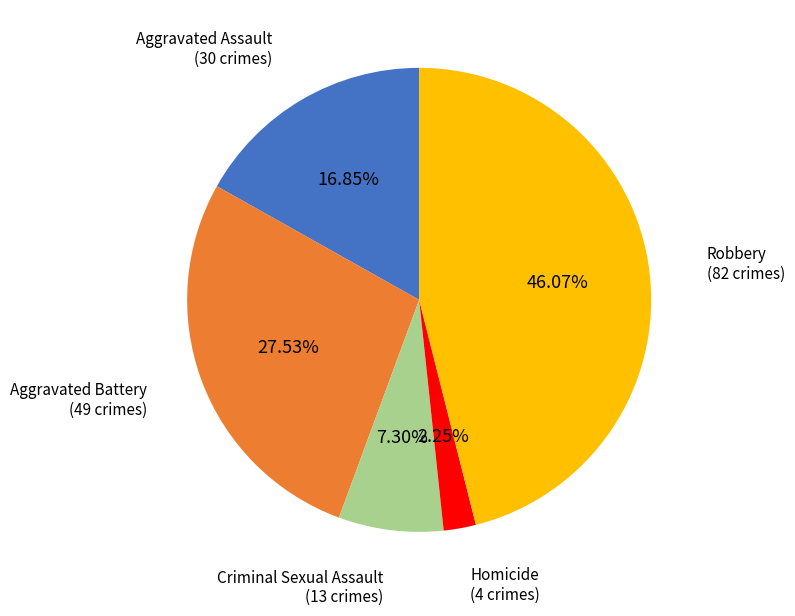

Does Criminal Sexual Assault account for over 50% of the chart?

No